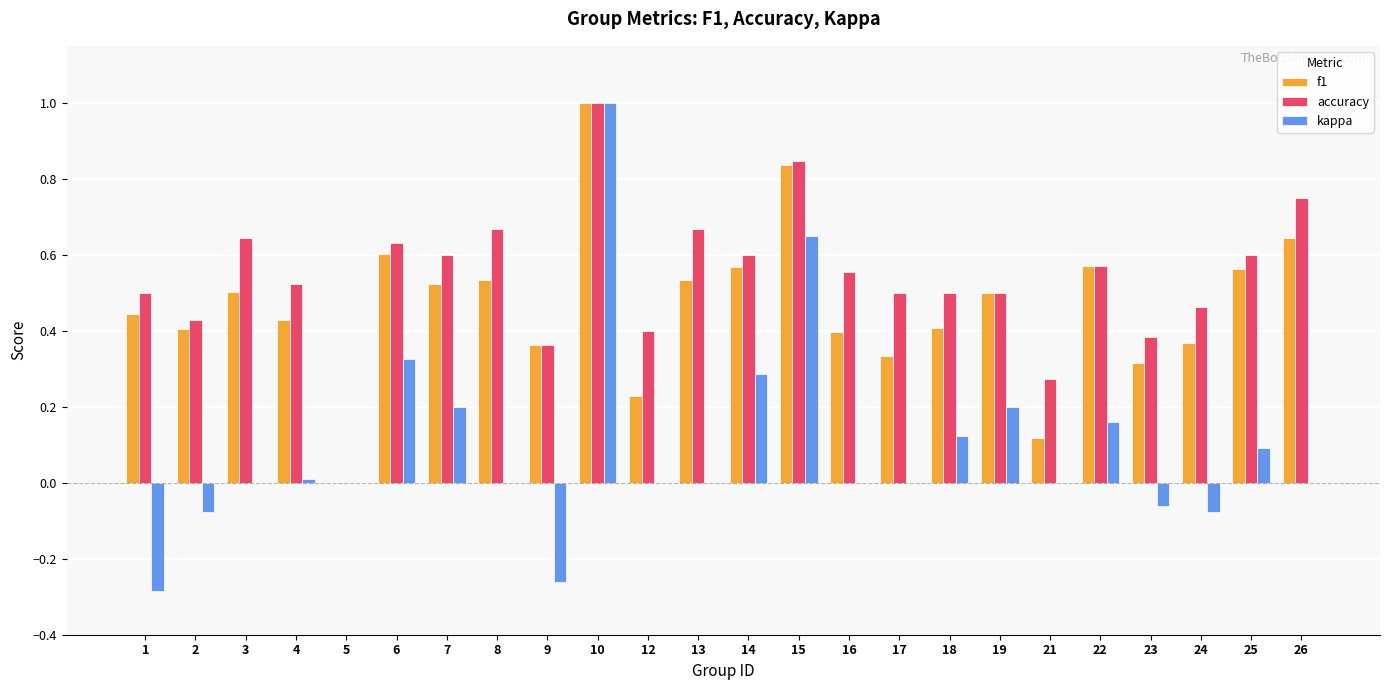

Which series has the largest range (max minus min)?

kappa